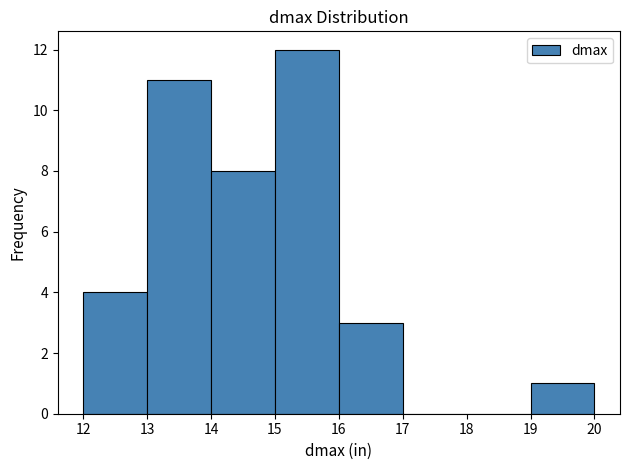

Reading left to right, list every bar in this chart as the range it spans on the x-axis followed by its height. The values are not printed on the chart, so give them approximately, as read against the axis.

12 to 13: 4
13 to 14: 11
14 to 15: 8
15 to 16: 12
16 to 17: 3
17 to 18: 0
18 to 19: 0
19 to 20: 1